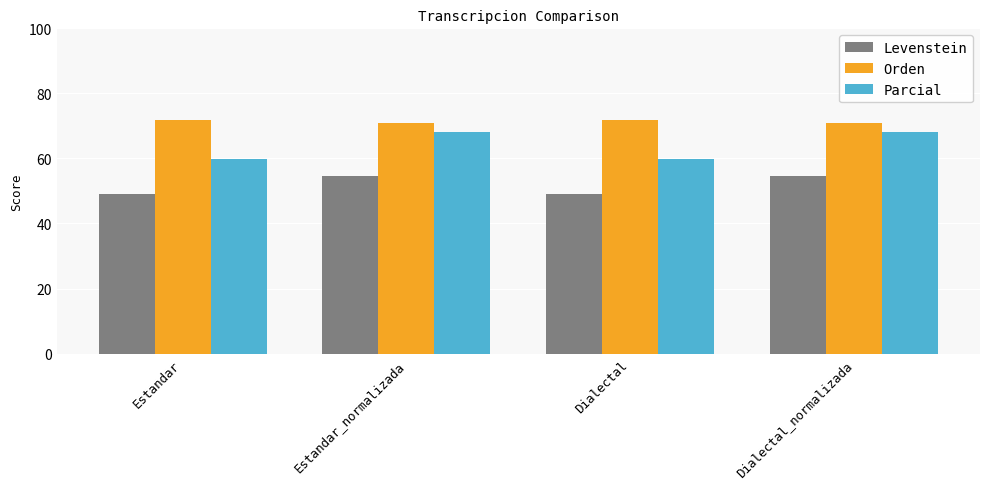

Which series has the largest range (max minus min)?

Parcial